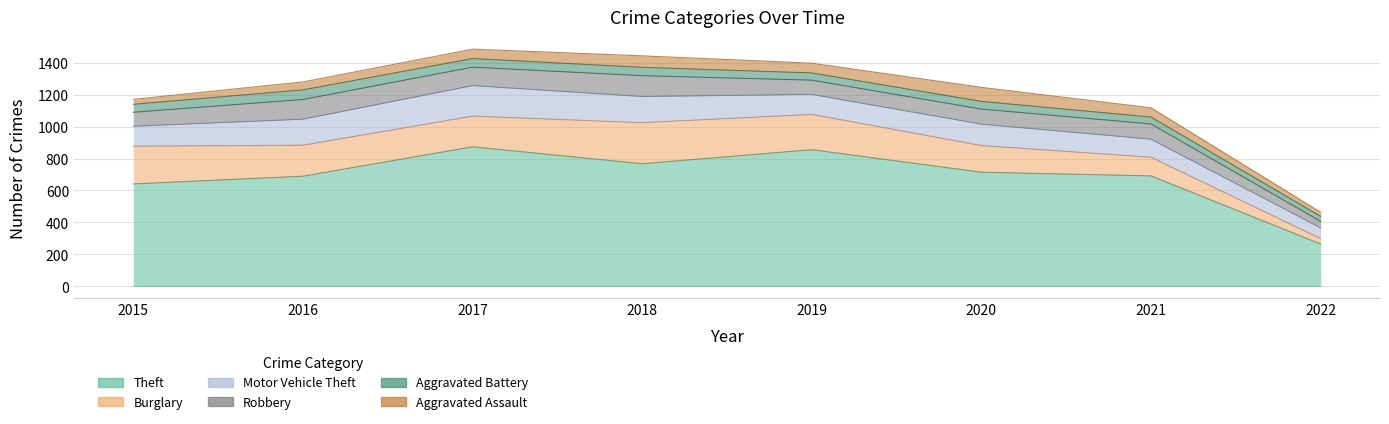

Between 2019 and 2015, which is larger?

2019